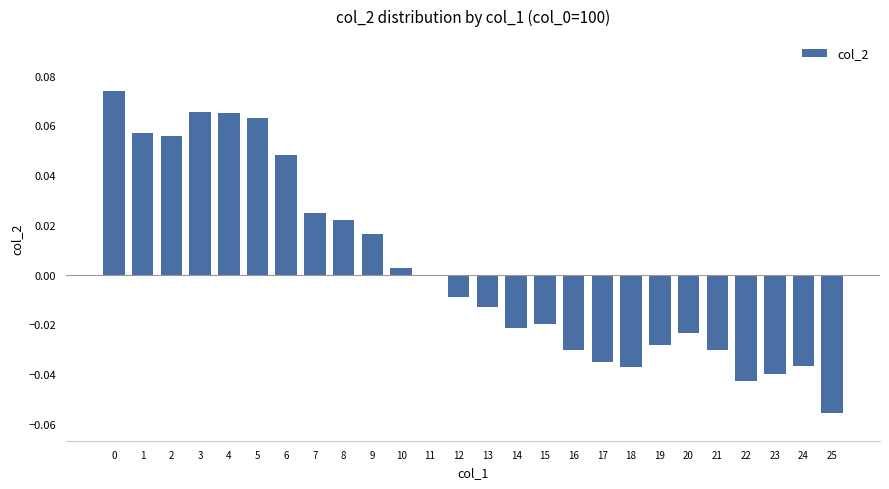

The value at 24 is -0.1. True or false?

False